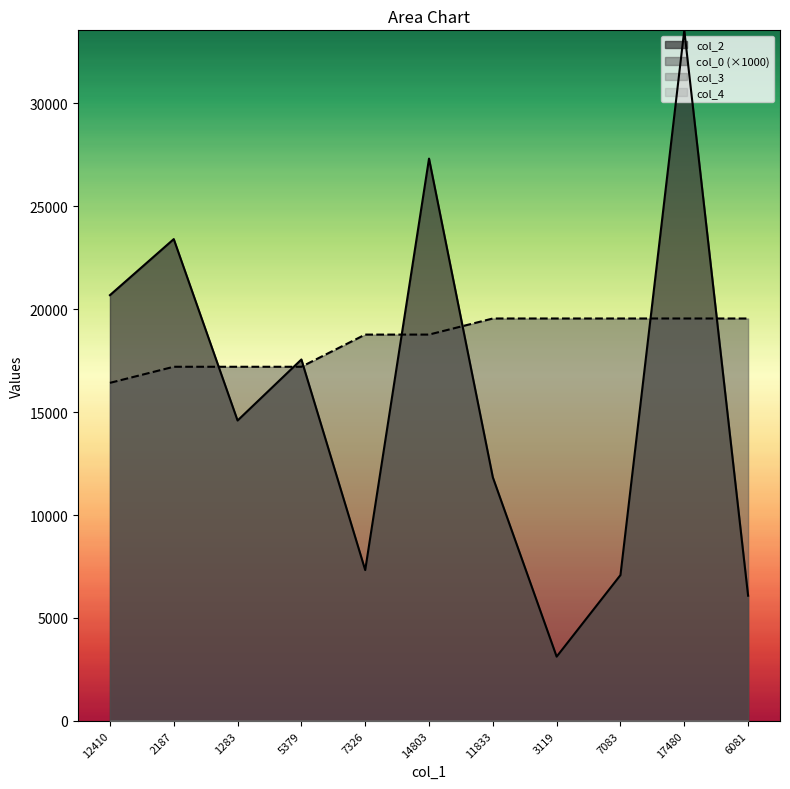

What position from the left is 2187?

2